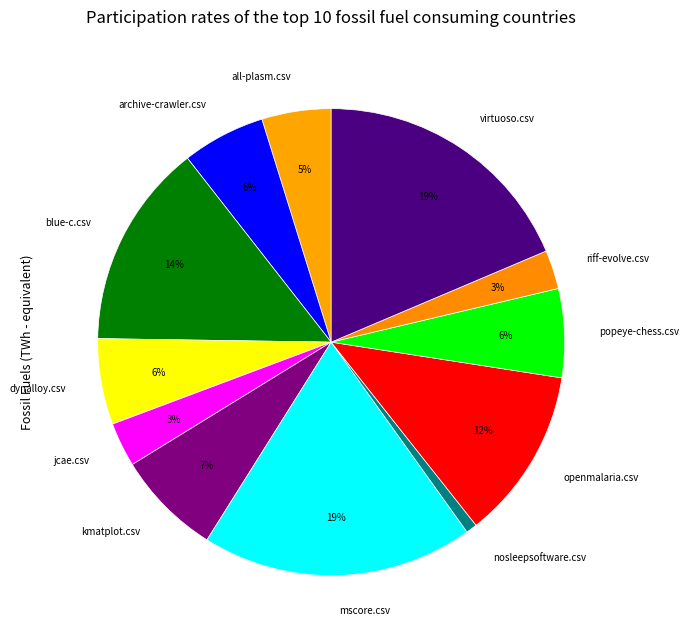

To the nearest percent, what percentage of the pie is riff-evolve.csv?

3%